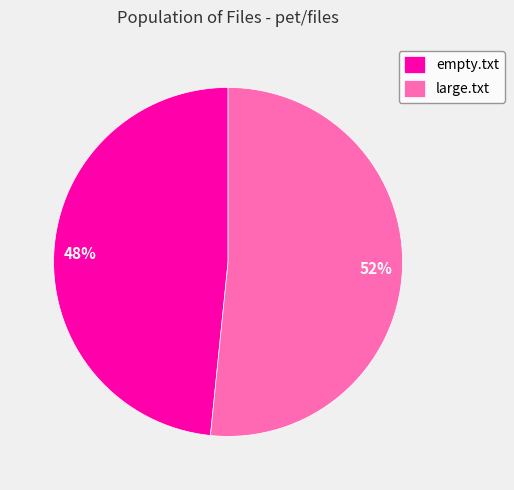

Is it true that large.txt is 41% of the pie?

False